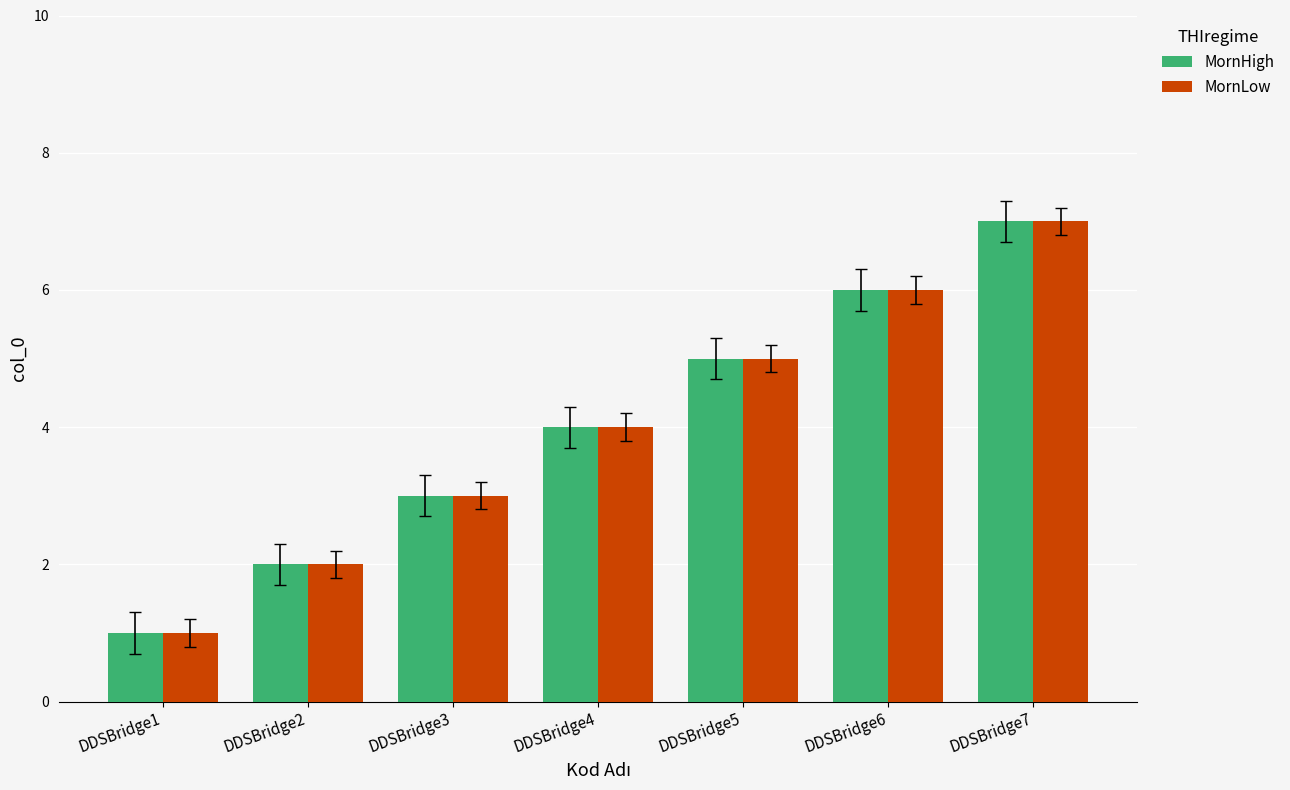

Rank the categories by MornHigh value from lowest to highest.

DDSBridge1, DDSBridge2, DDSBridge3, DDSBridge4, DDSBridge5, DDSBridge6, DDSBridge7